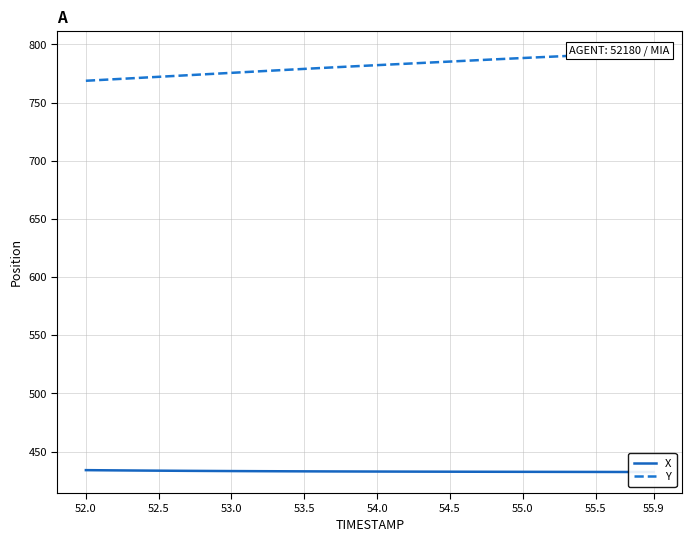

At how many categories does at least one series exceed 544?

40